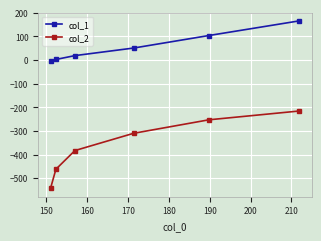

True or false: col_1 and col_2 cross at least once.

False